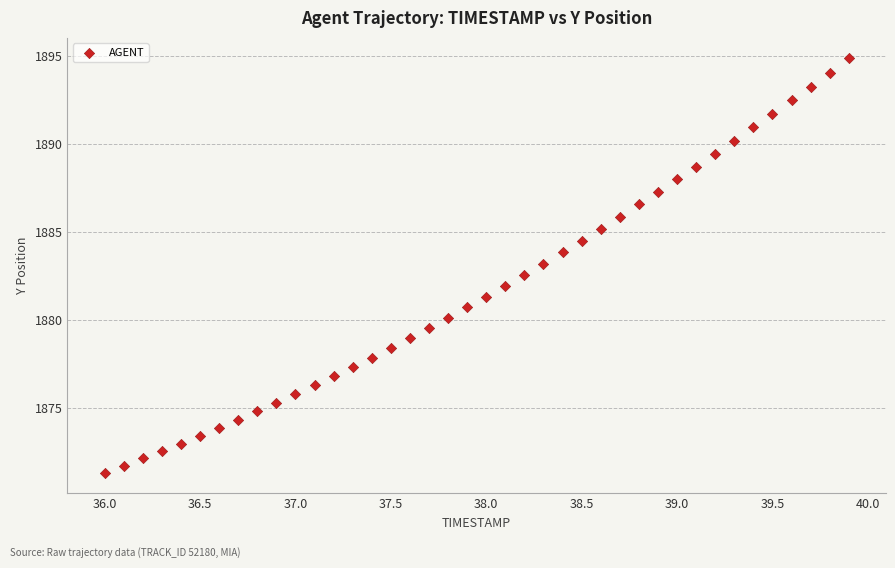

What is the range of Y values (max minus min)?

23.5